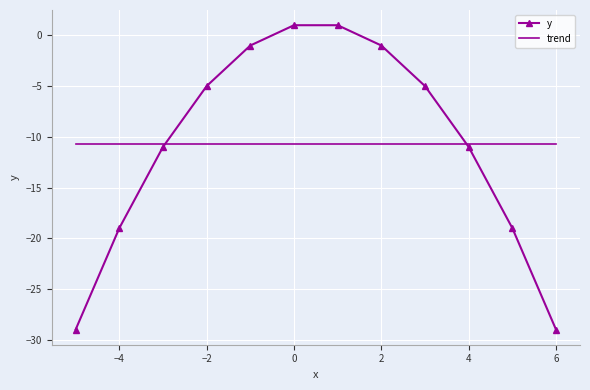

Rank the series by their maximum value, from highest to lowest.

y, trend